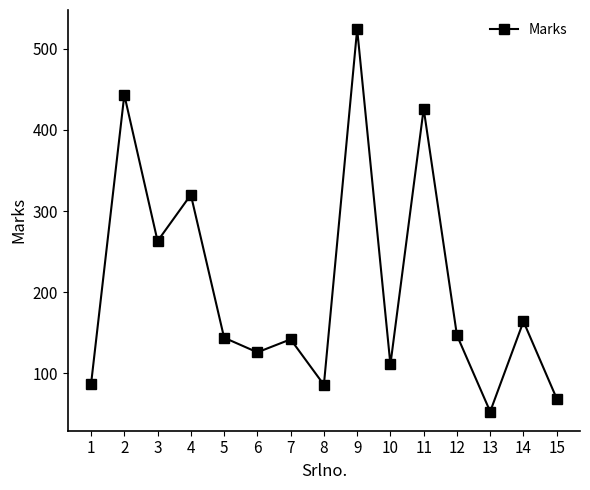

The value at 3 is 263. True or false?

True